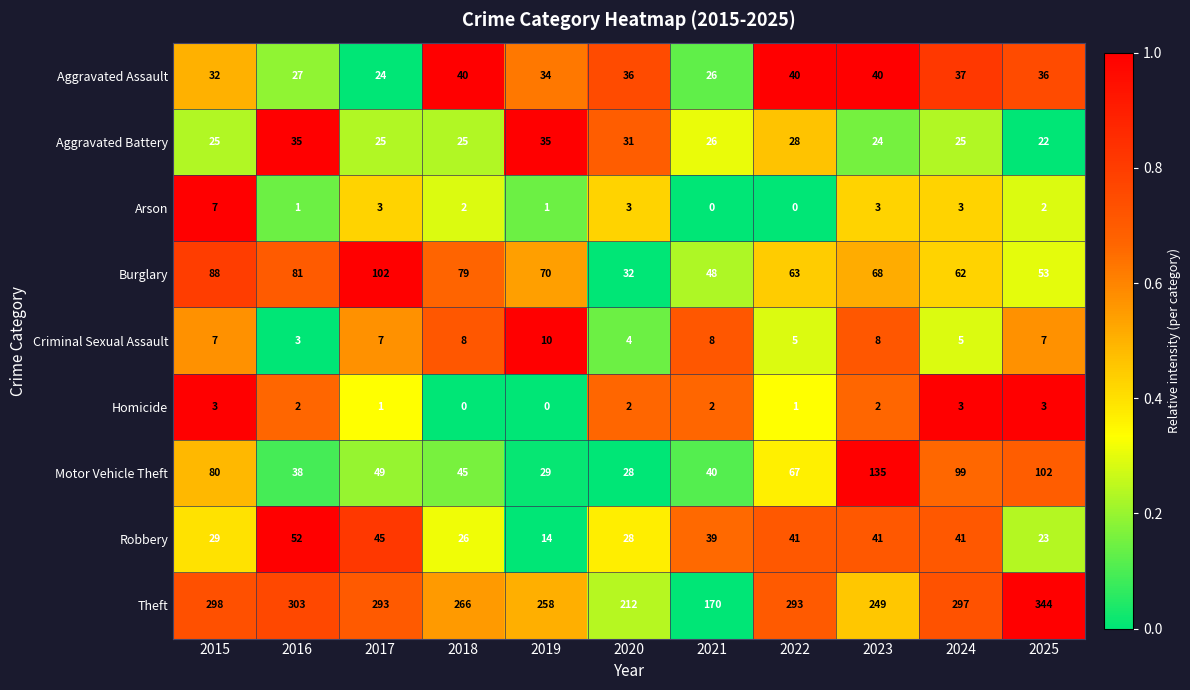

True or false: Aggravated Assault has a value of 40 at 2018.

True